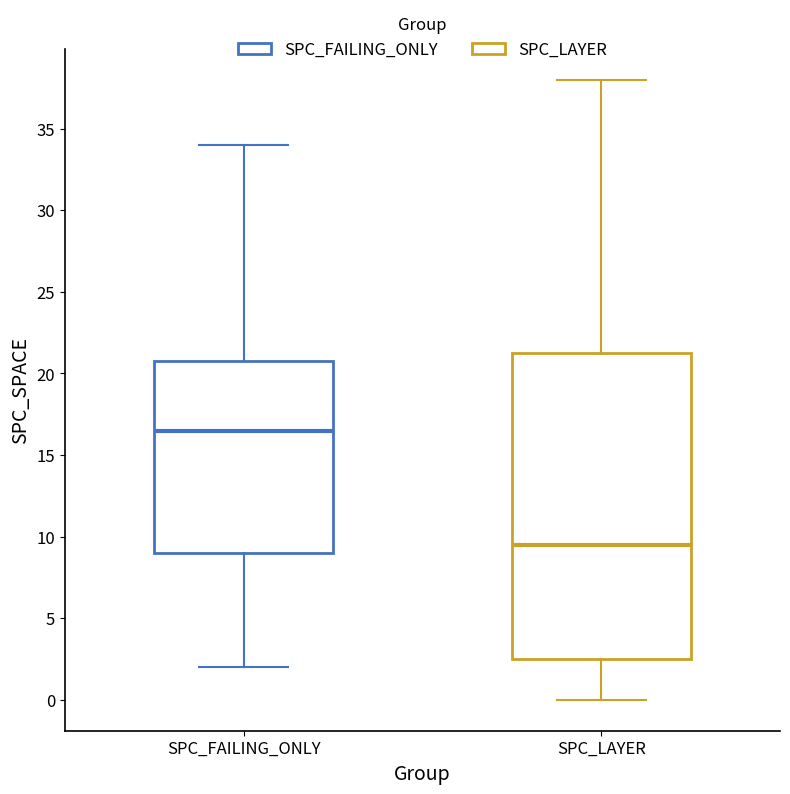

Where is the upper edge of the box for SPC_LAYER on the y-axis? The values are not printed on the chart, so give them approximately, as read against the axis.

21.5